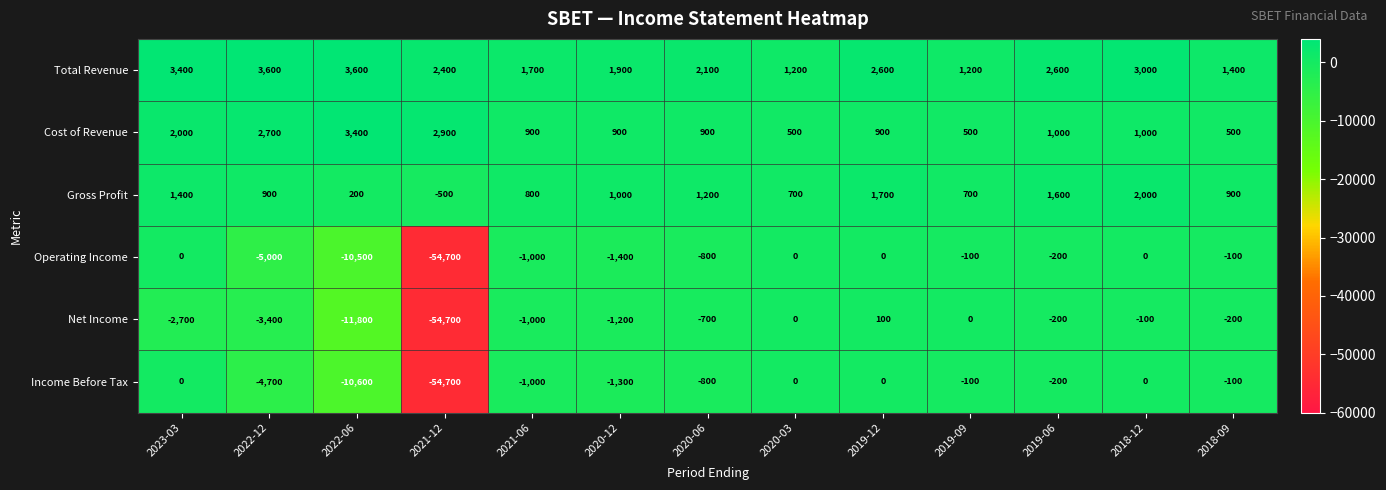

The value of Cost of Revenue at 2019-06 is 1307. True or false?

False